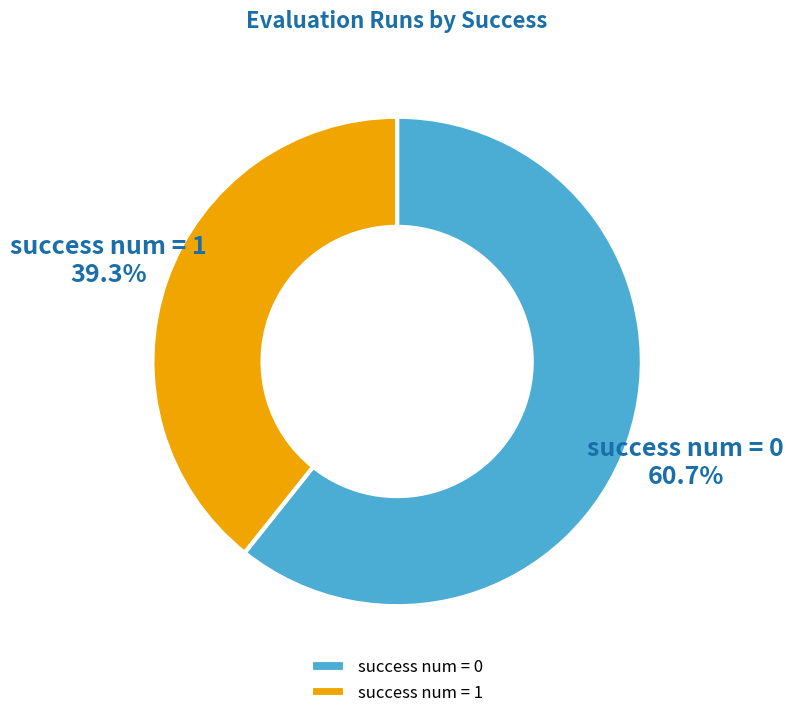

To the nearest percent, what is the average slice percentage?

50%